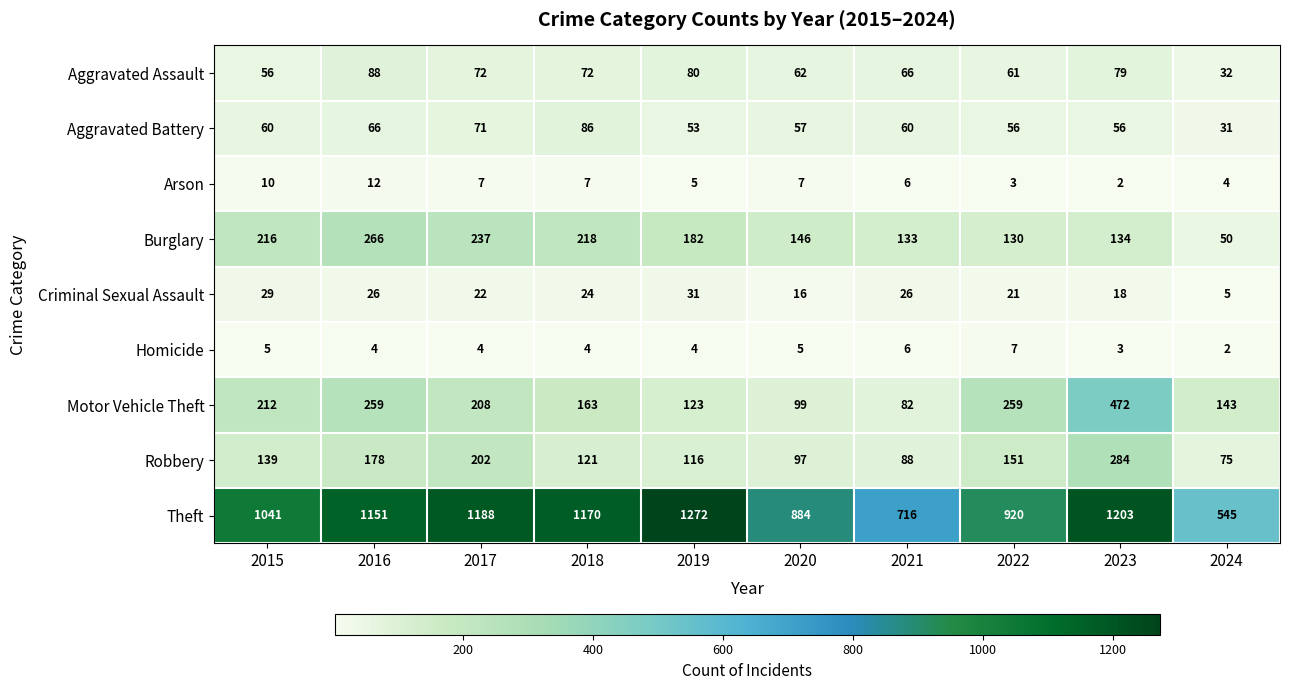

The value of Aggravated Battery at 2022 is 29. True or false?

False